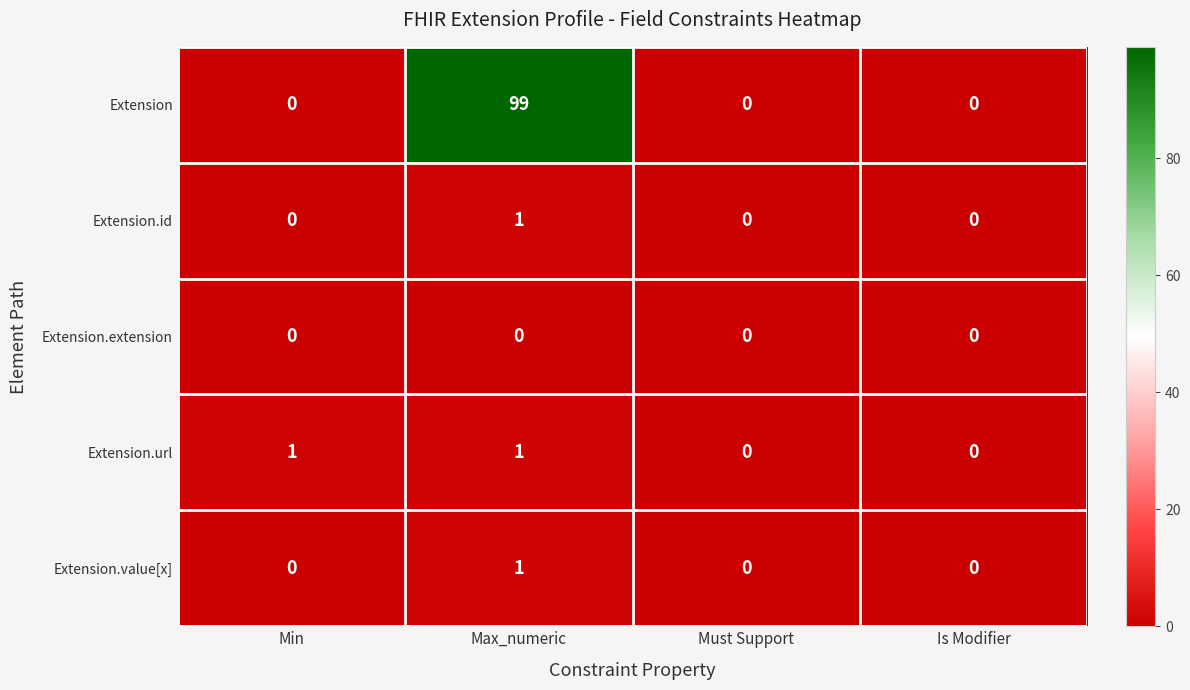

Reading left to right, transcribe all the data shown in this chart.

Extension: Min=0	Max_numeric=99	Must Support=0	Is Modifier=0
Extension.id: Min=0	Max_numeric=1	Must Support=0	Is Modifier=0
Extension.extension: Min=0	Max_numeric=0	Must Support=0	Is Modifier=0
Extension.url: Min=1	Max_numeric=1	Must Support=0	Is Modifier=0
Extension.value[x]: Min=0	Max_numeric=1	Must Support=0	Is Modifier=0